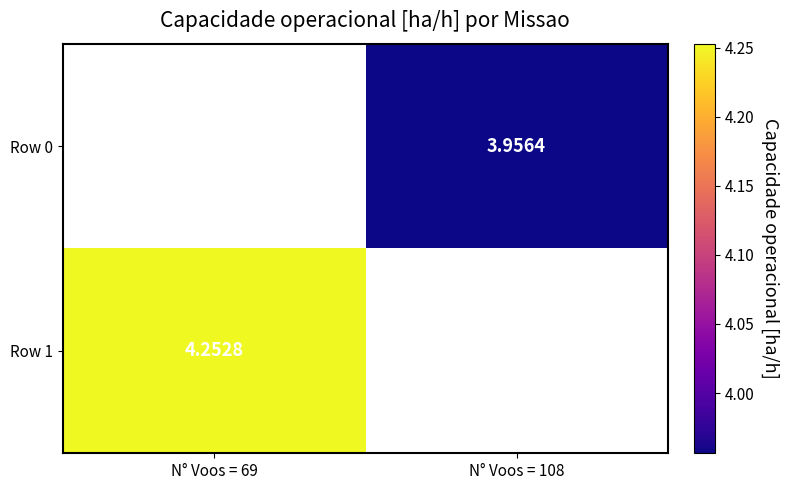

How many series are shown in this chart?

2